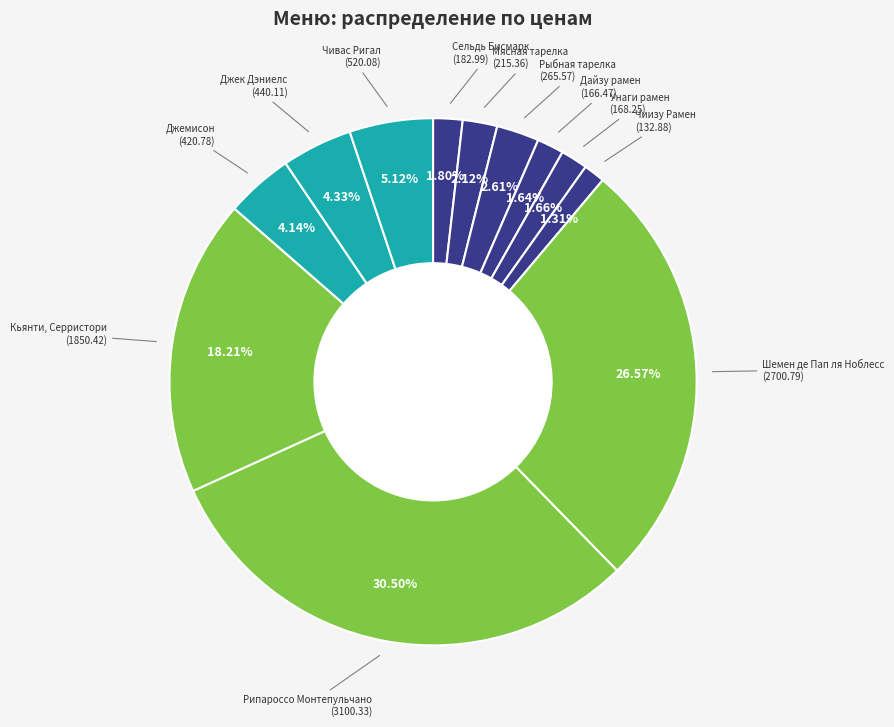

Which category has the biggest portion of the pie?

Рипароссо Монтепульчано